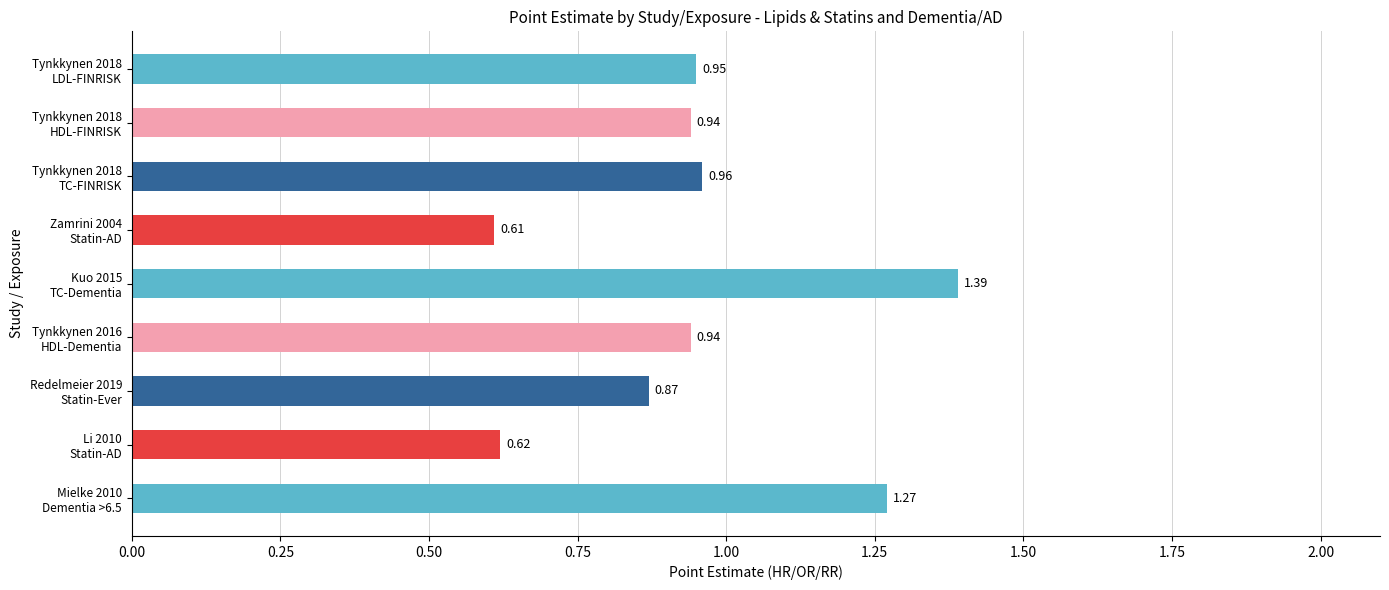

What is the difference between the maximum and minimum values?

0.8